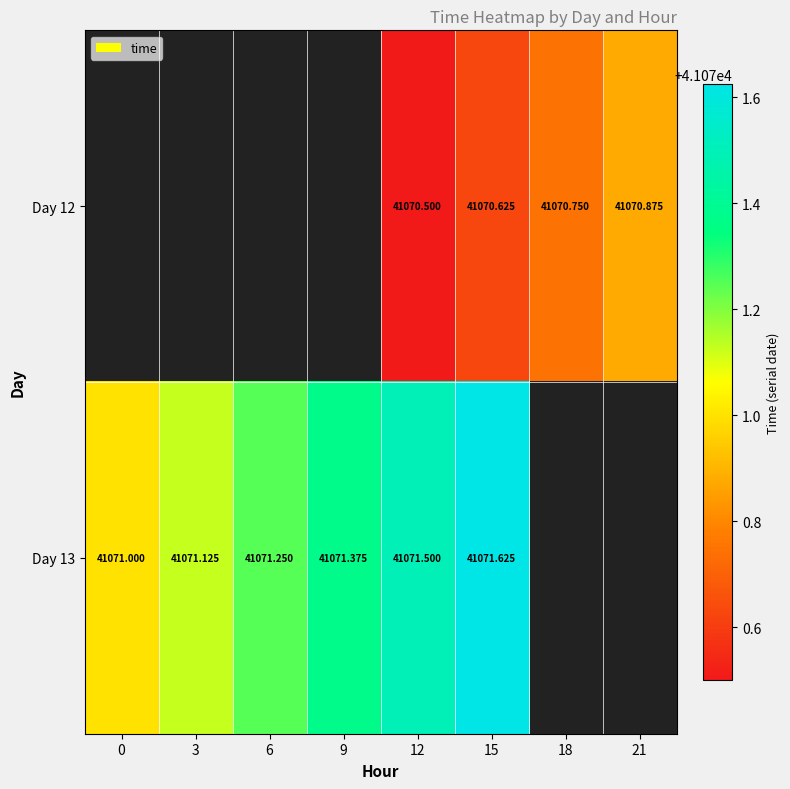

Is the value of Day 12 at 18 greater than the value of Day 13 at 3?

No